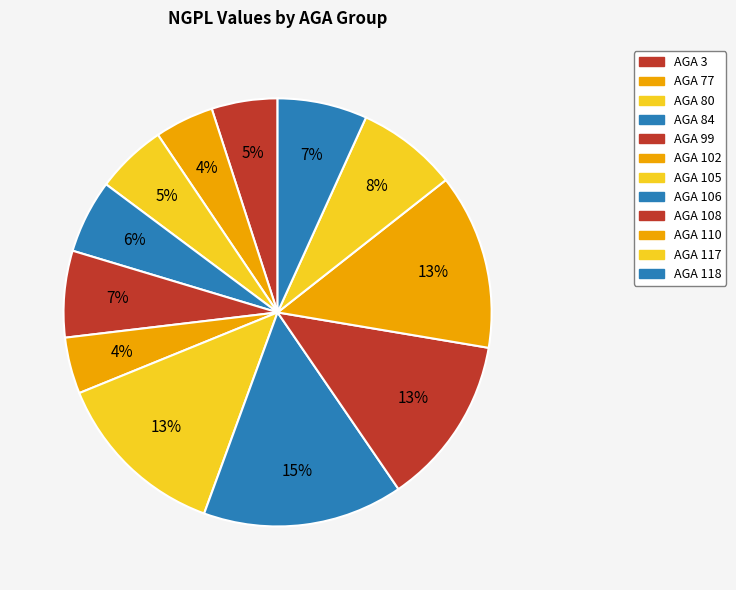

Count the number of slices in the pie.

12